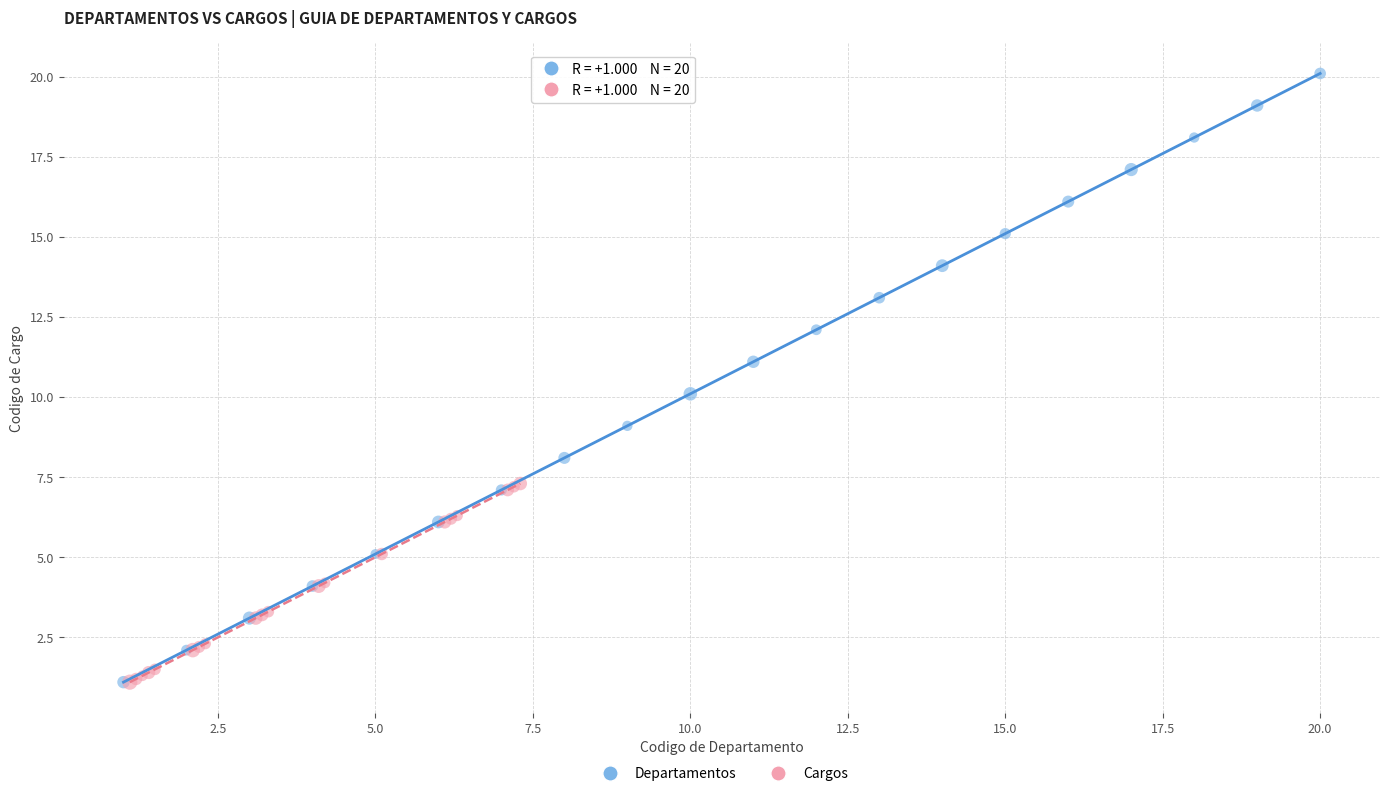

Which series reaches the maximum Y coordinate?

Departamentos